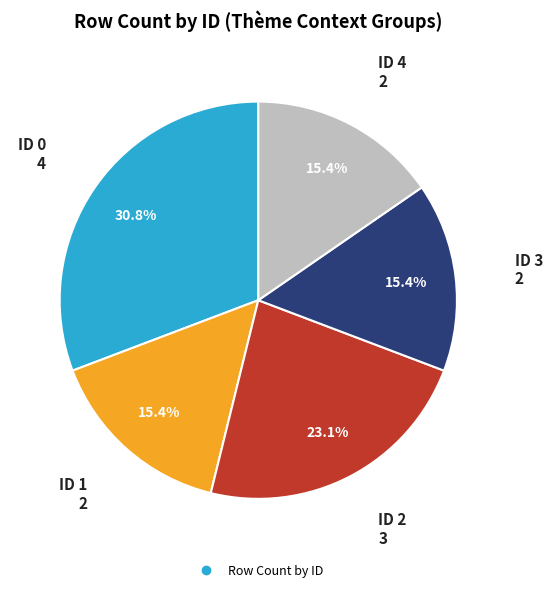

Is there any slice that represents more than half of the pie?

No